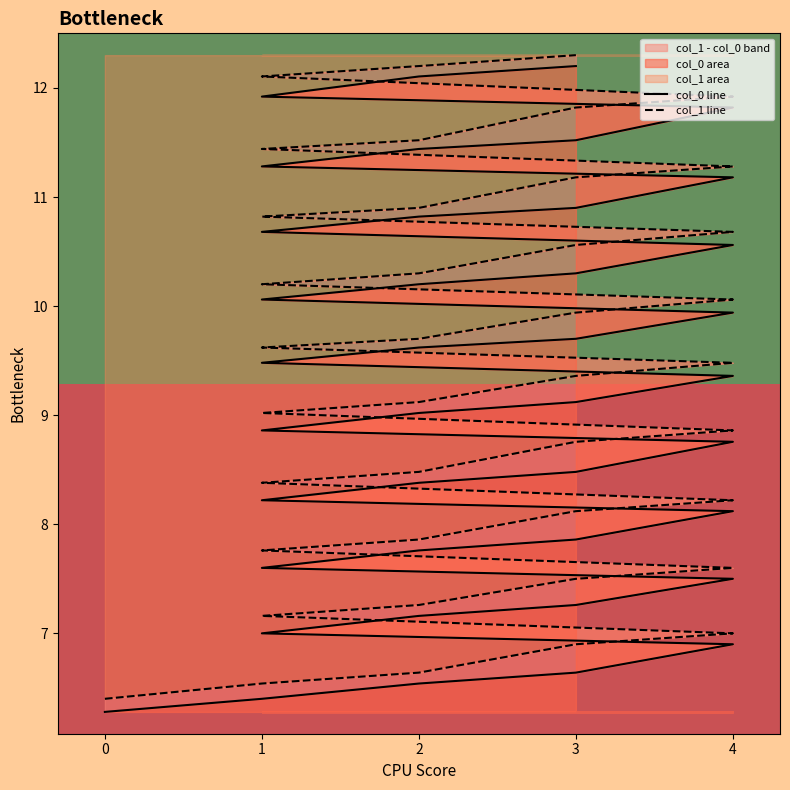

True or false: col_0 line has more than 0 interior local peaks.

False